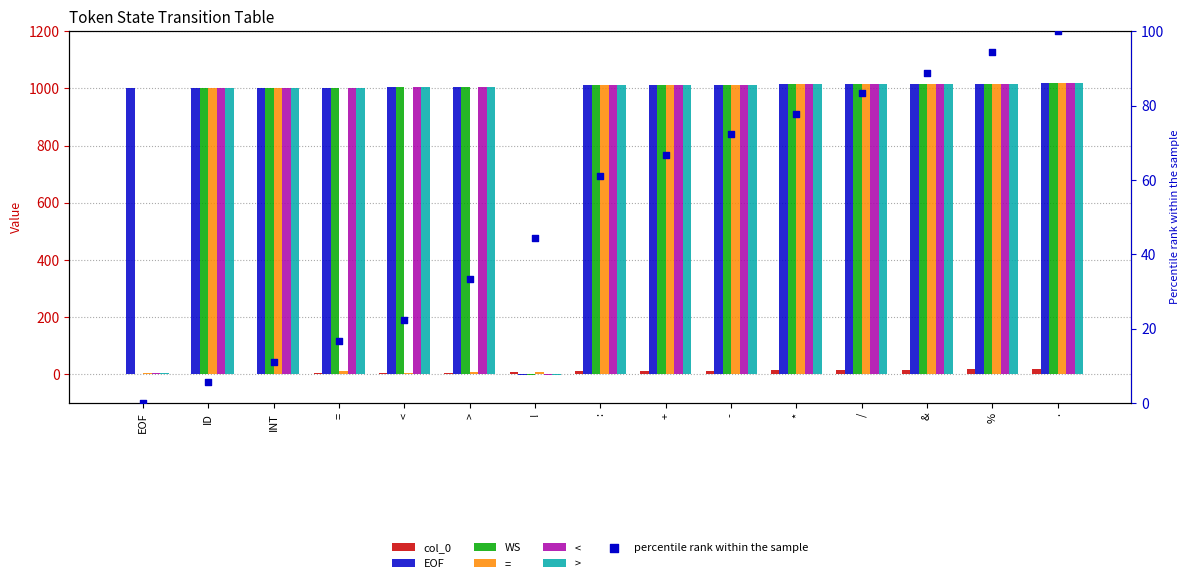

Which series reaches the maximum Y coordinate?

EOF